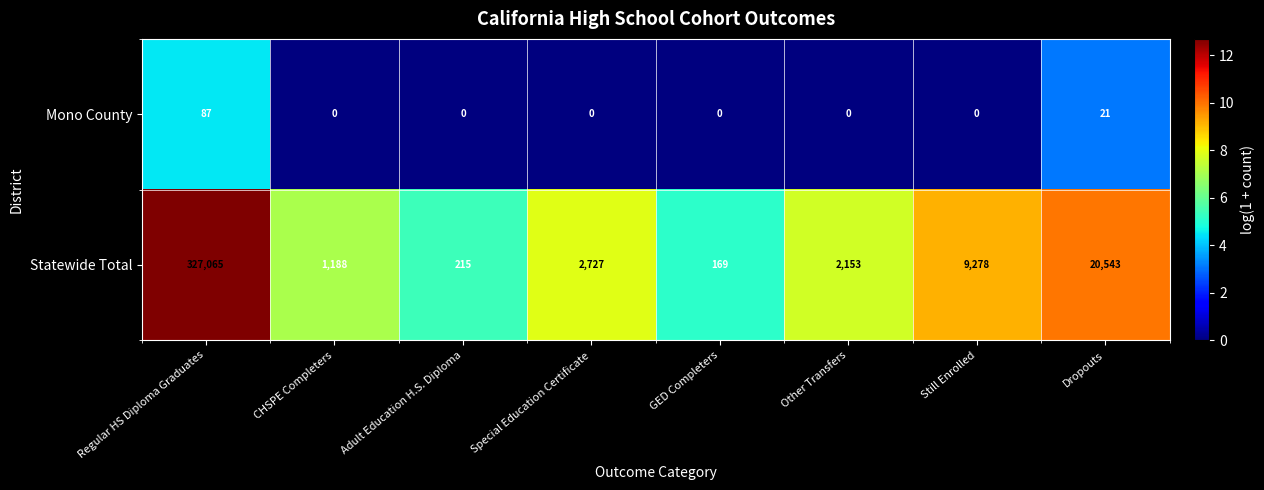

Which series has the largest range (max minus min)?

Statewide Total